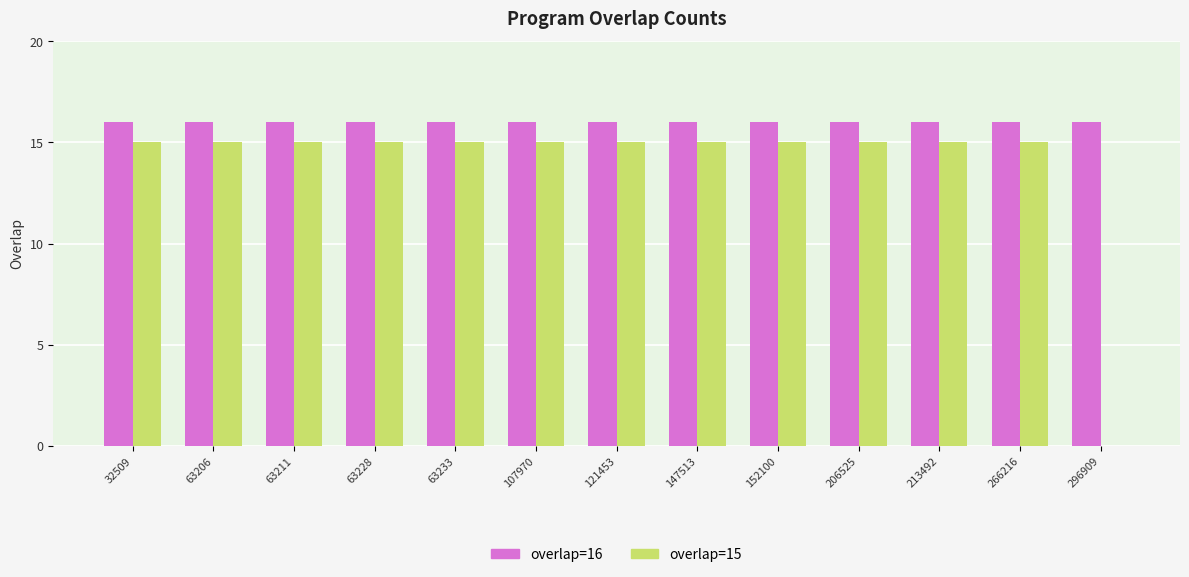

True or false: overlap=16 has a value of 9 at 147513.

False